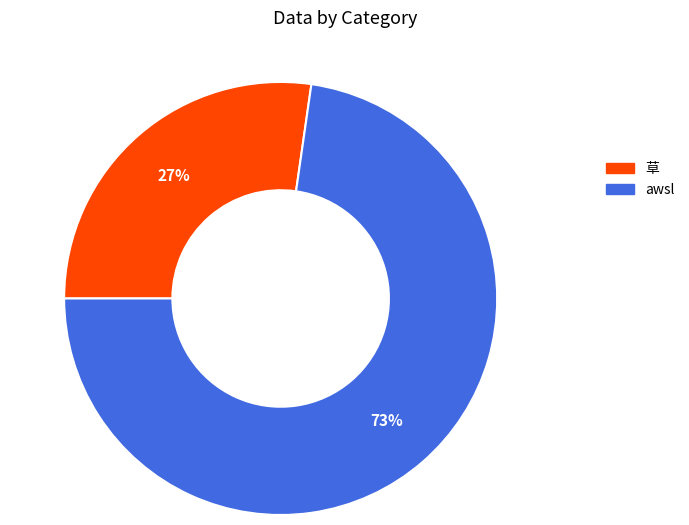

The awsl slice represents 73% of the pie. True or false?

True